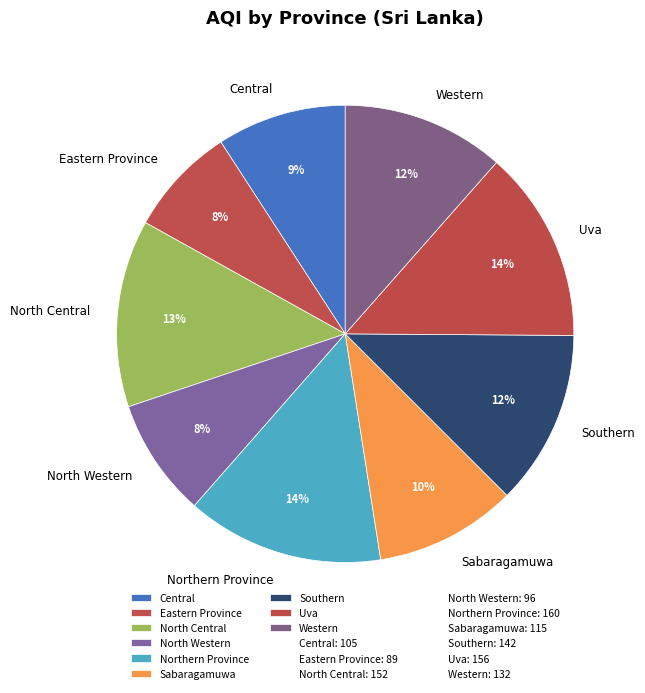

Do Uva and Sabaragamuwa together represent more than half of the pie?

No